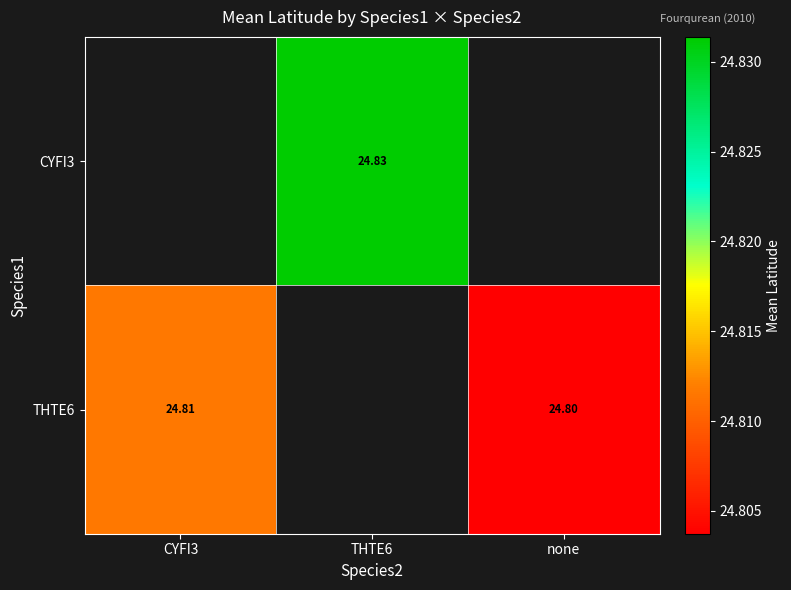

What is the lowest value of the THTE6 series?

24.8